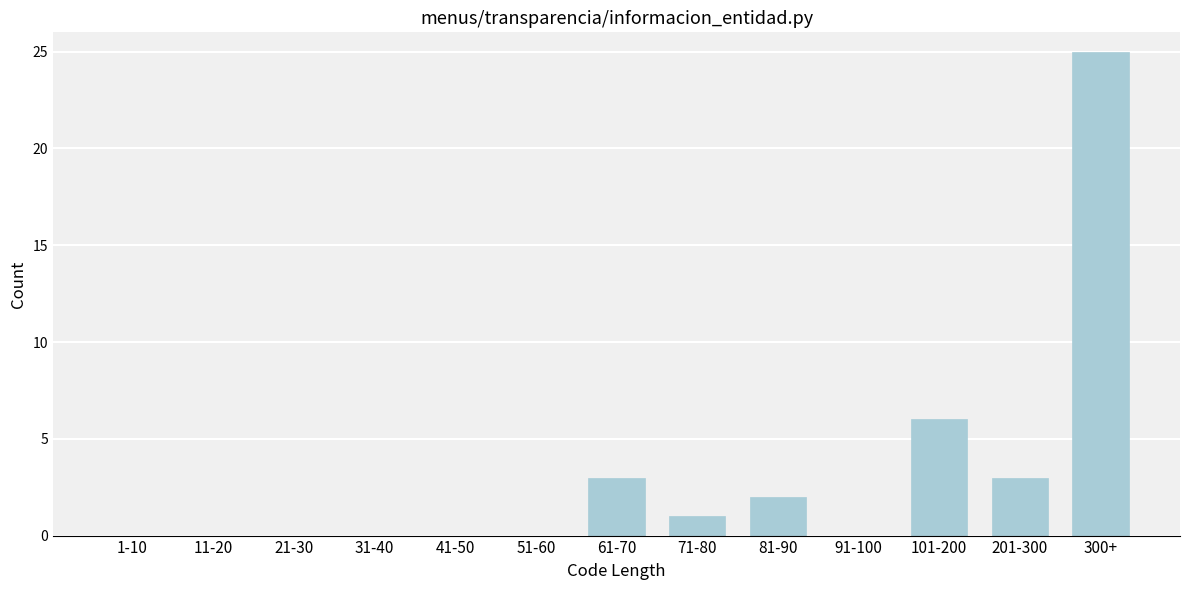

Reading left to right, extract all data points from this chart.

1-10=0	11-20=0	21-30=0	31-40=0	41-50=0	51-60=0	61-70=3	71-80=1	81-90=2	91-100=0	101-200=6	201-300=3	300+=25